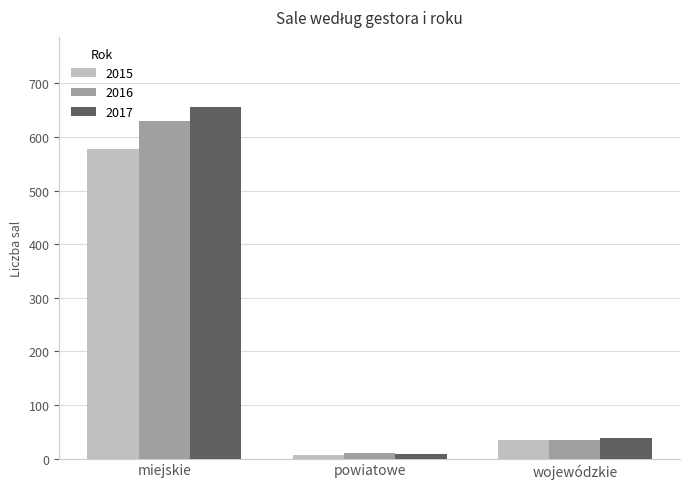

List the series in order of their overall mean, lowest first.

2015, 2016, 2017